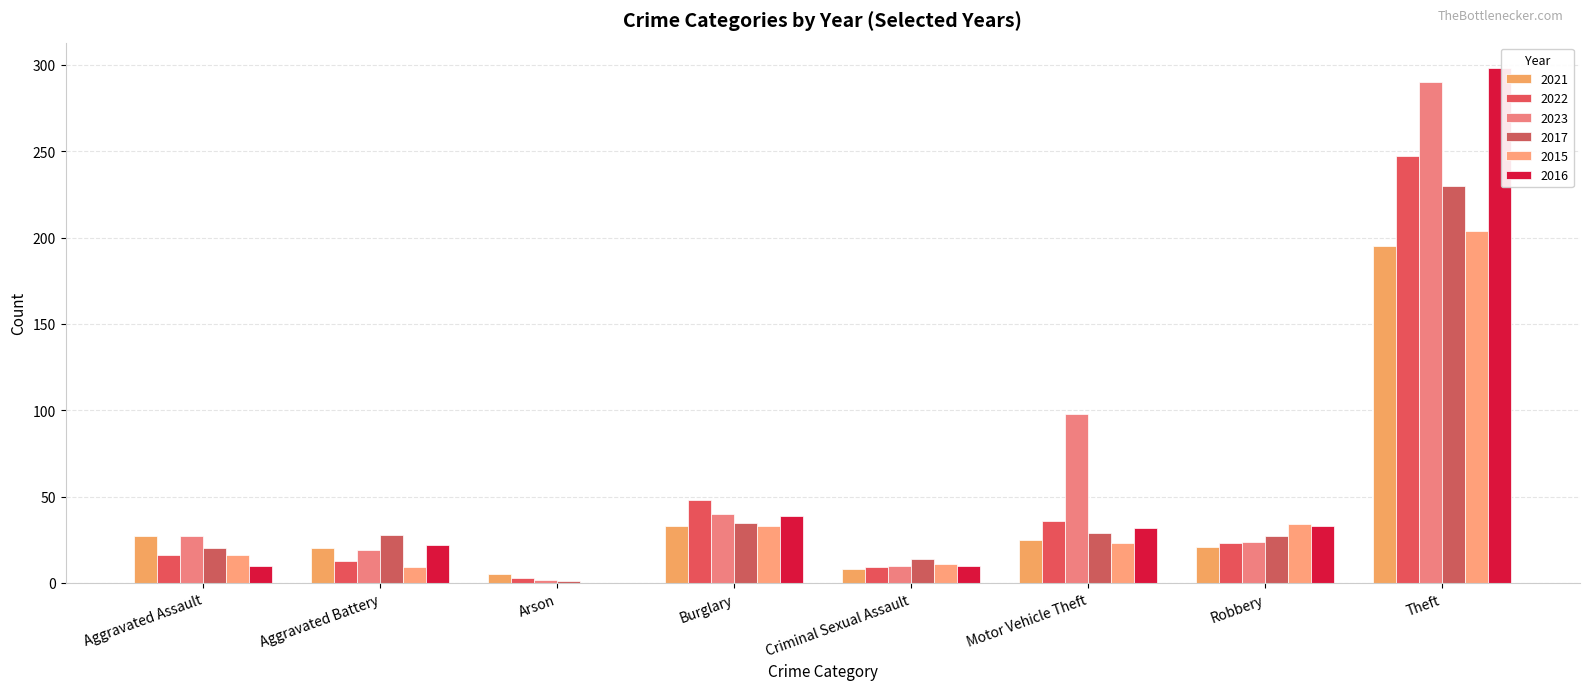

How many series are shown in this chart?

6